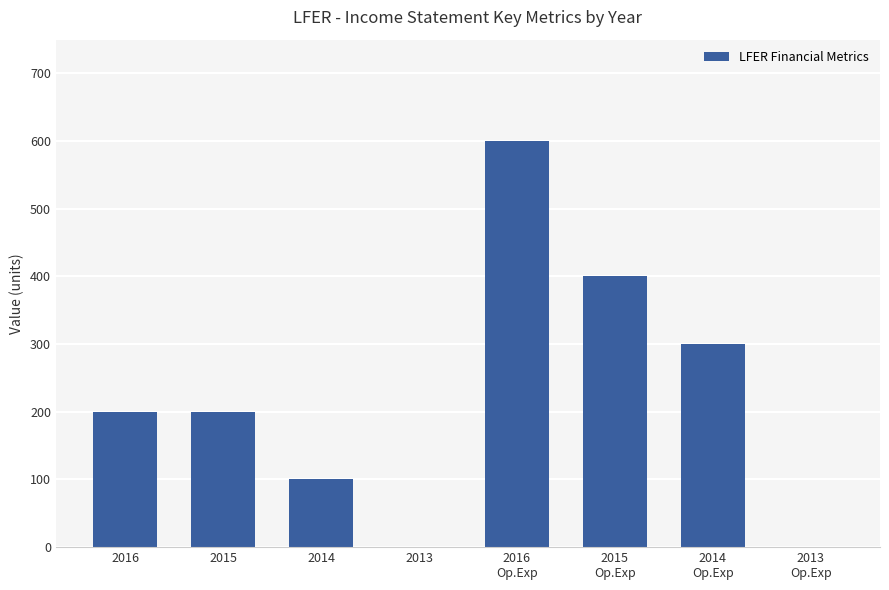

What is the maximum value shown in the chart?

600